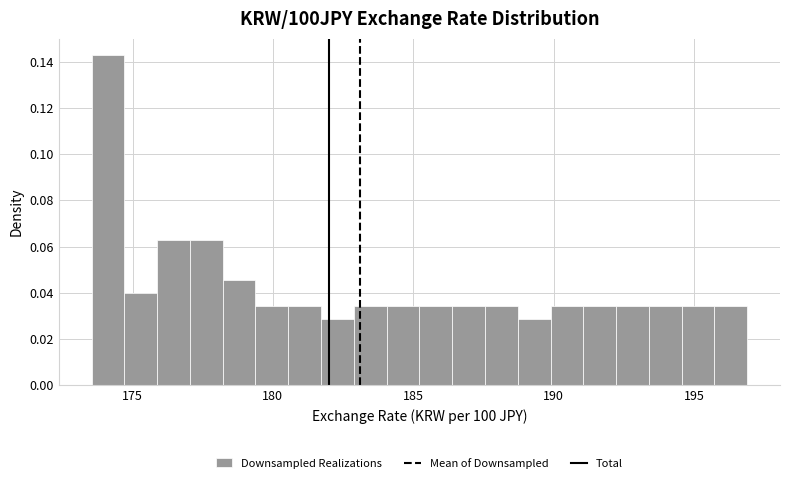

Read against the x-axis, roughly where is the centre of the tallest bar?

174.0